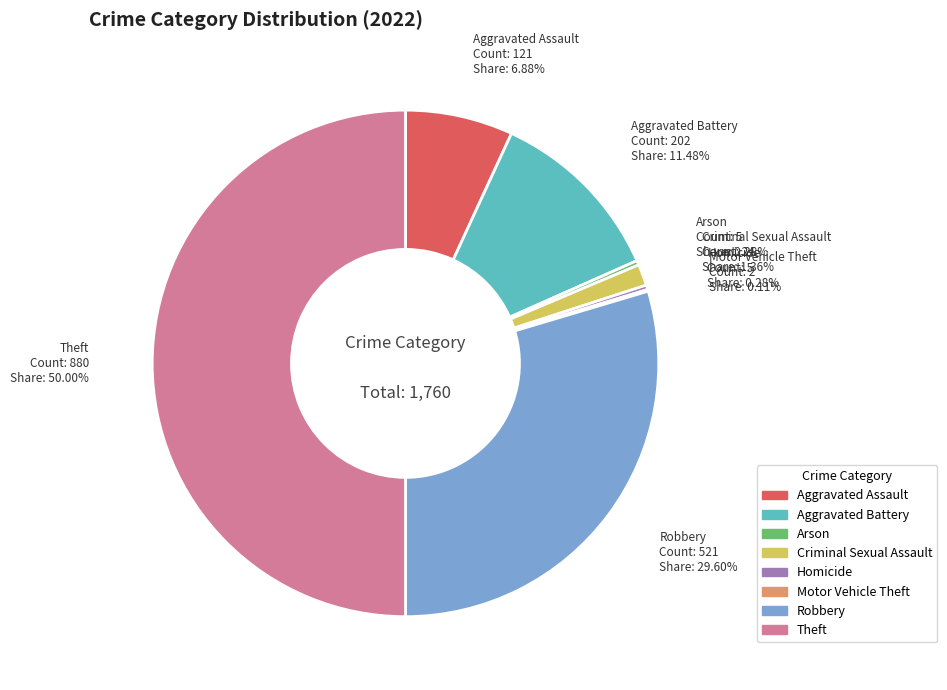

Which slice is the largest?

Theft